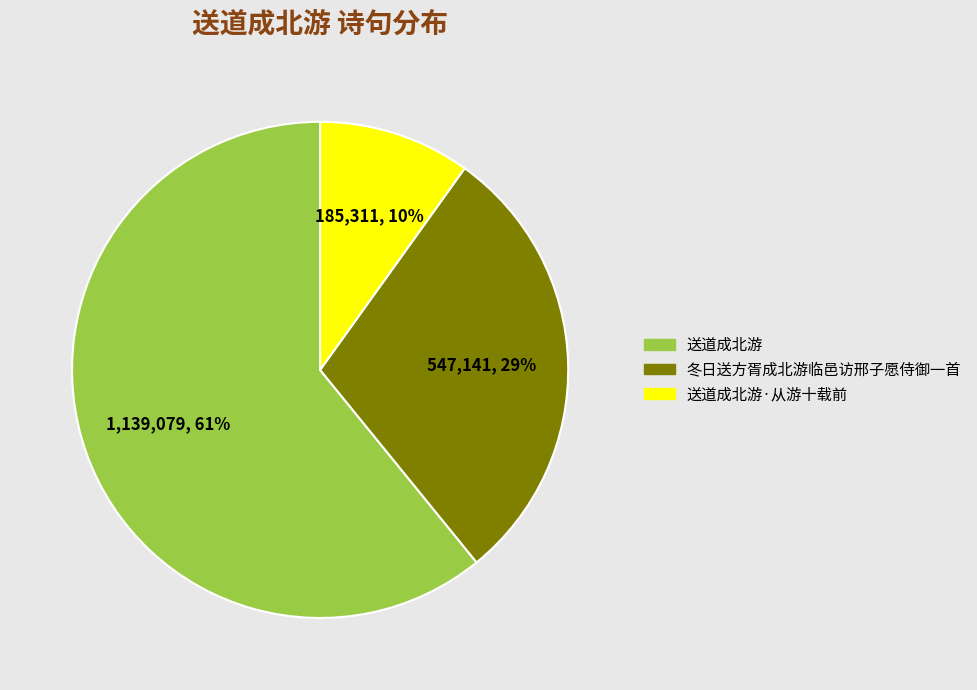

Which category has the biggest portion of the pie?

送道成北游